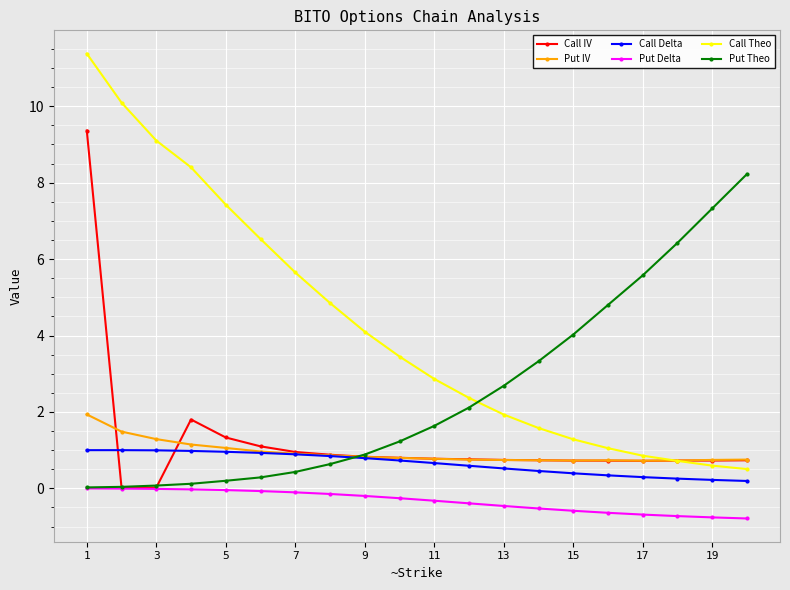

At how many categories does at least one series exceed 10?

2